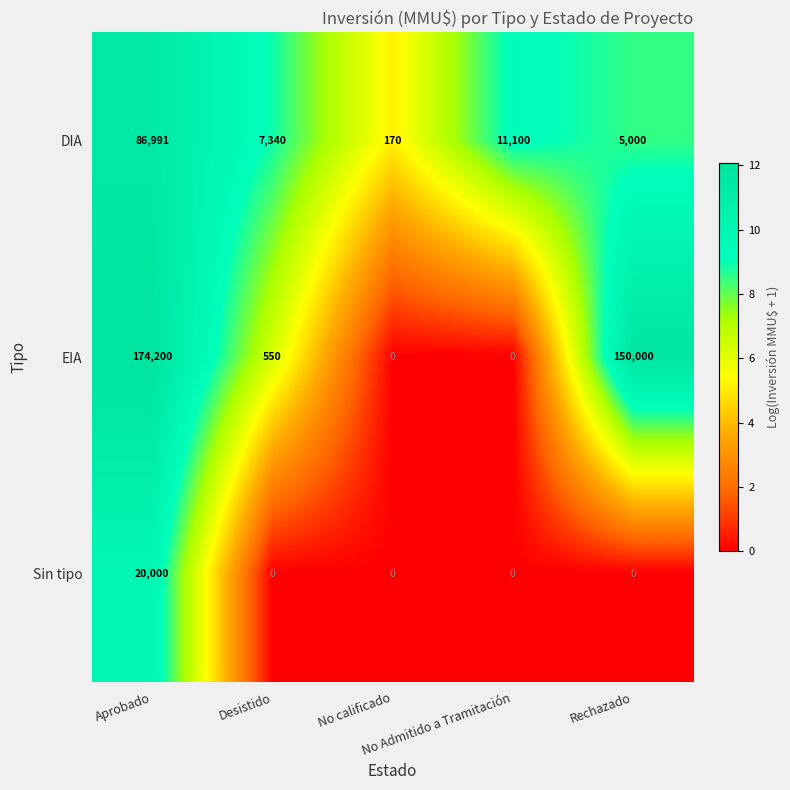

Which series has the largest total across all categories?

EIA